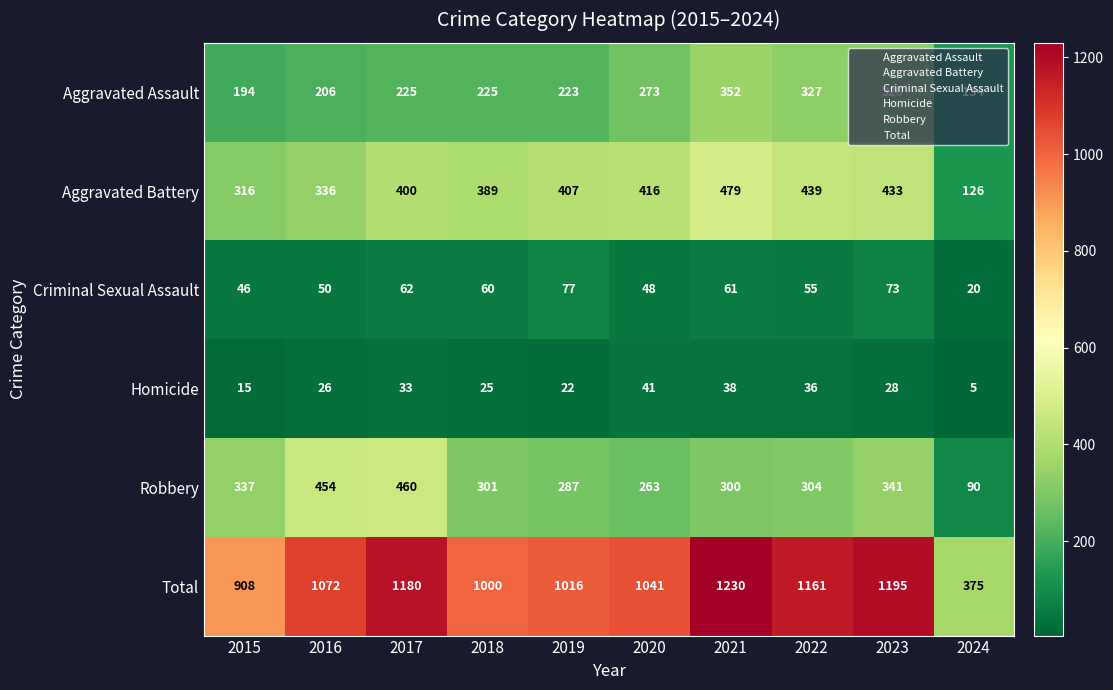

What is the spread (max minus min) of values at 2021?

1192